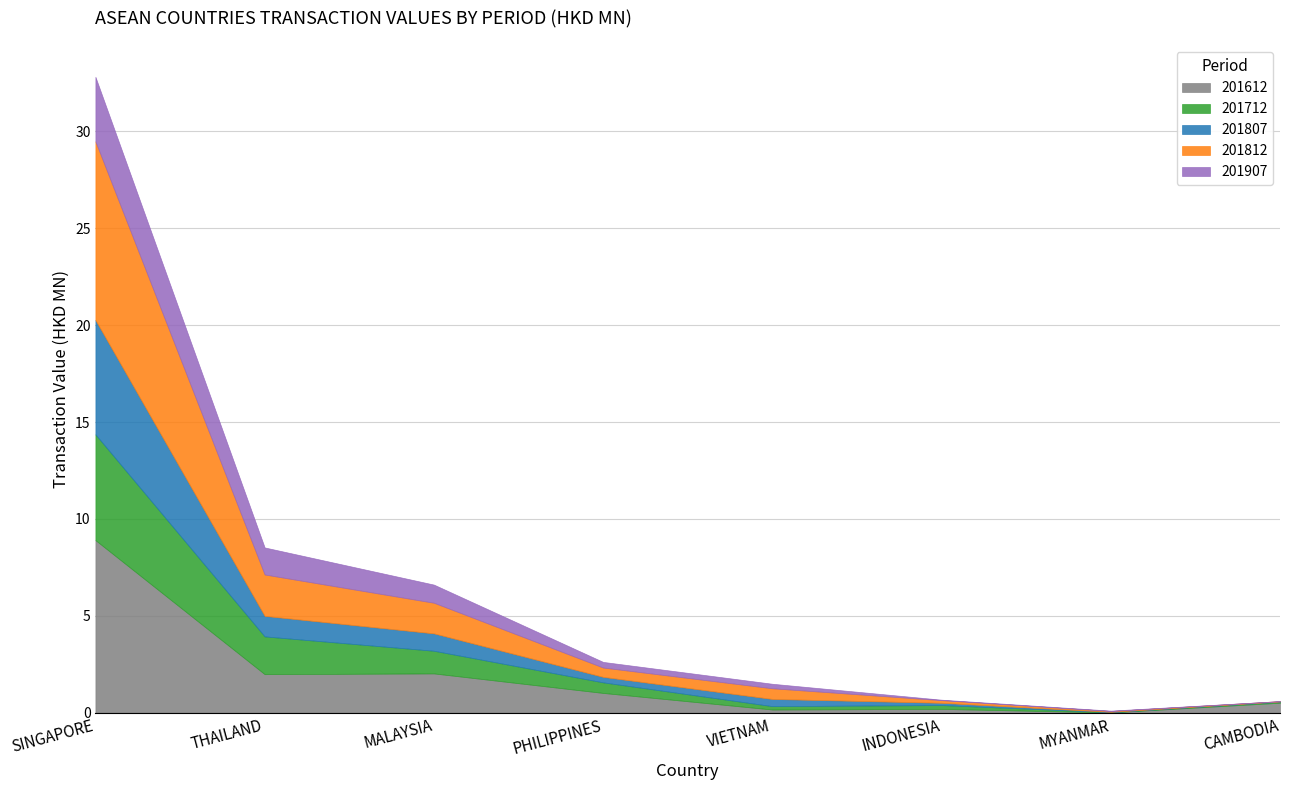

What is the sum of the 201907 values at SINGAPORE and PHILIPPINES?

3.6